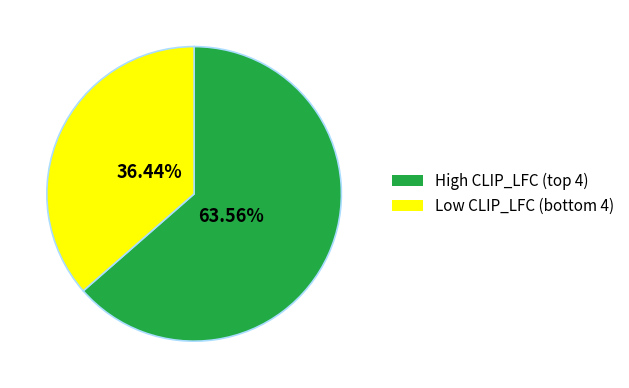

Does any single category account for the majority?

Yes